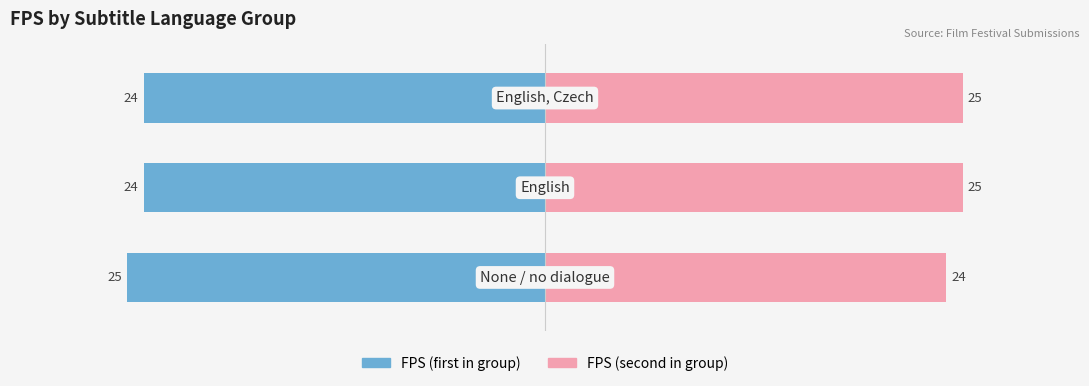

What is the greatest value displayed?

25